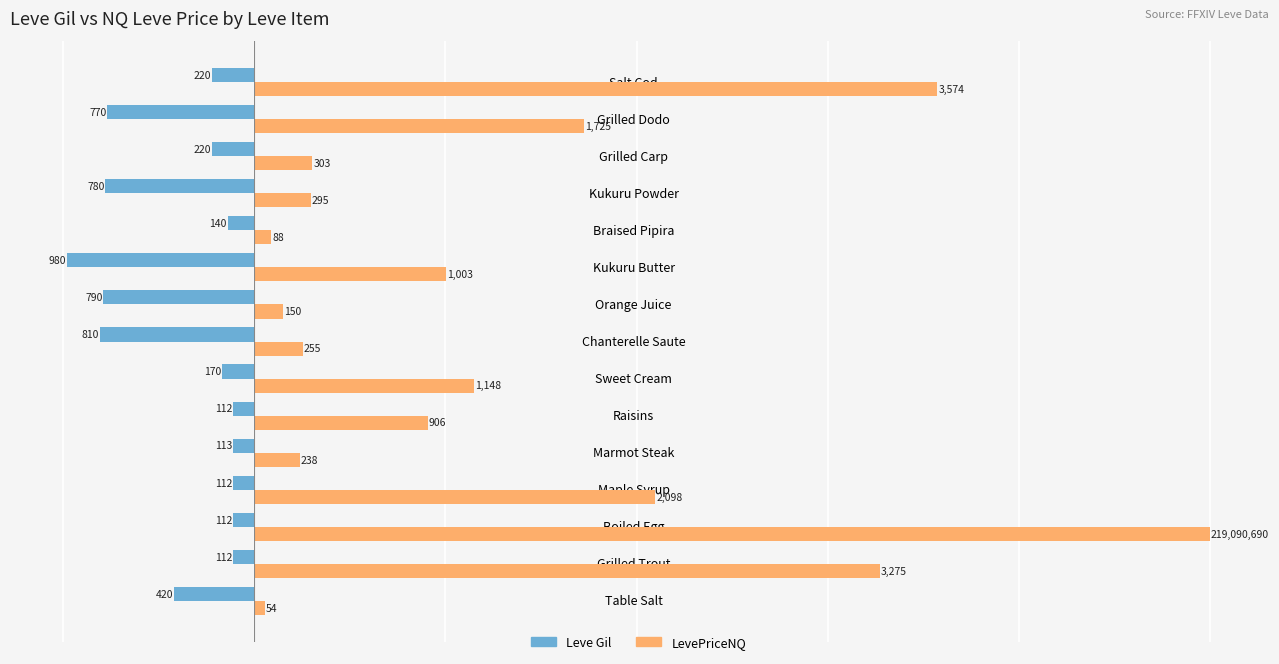

What are all the series names shown in the legend?

Leve Gil, LevePriceNQ